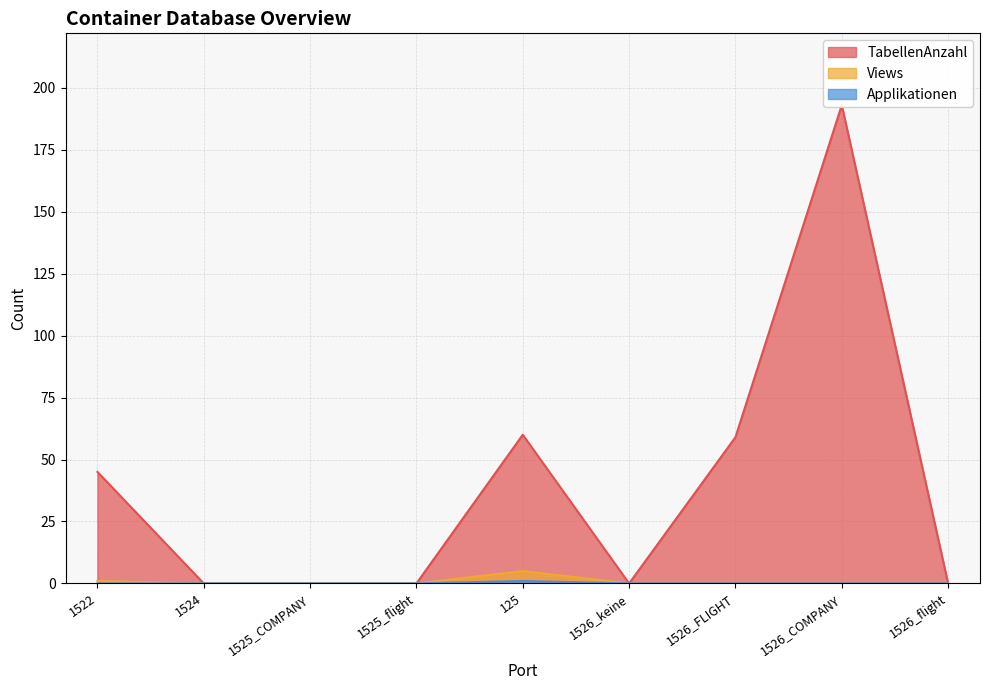

The TabellenAnzahl series shows 126 at 1525_flight. True or false?

False